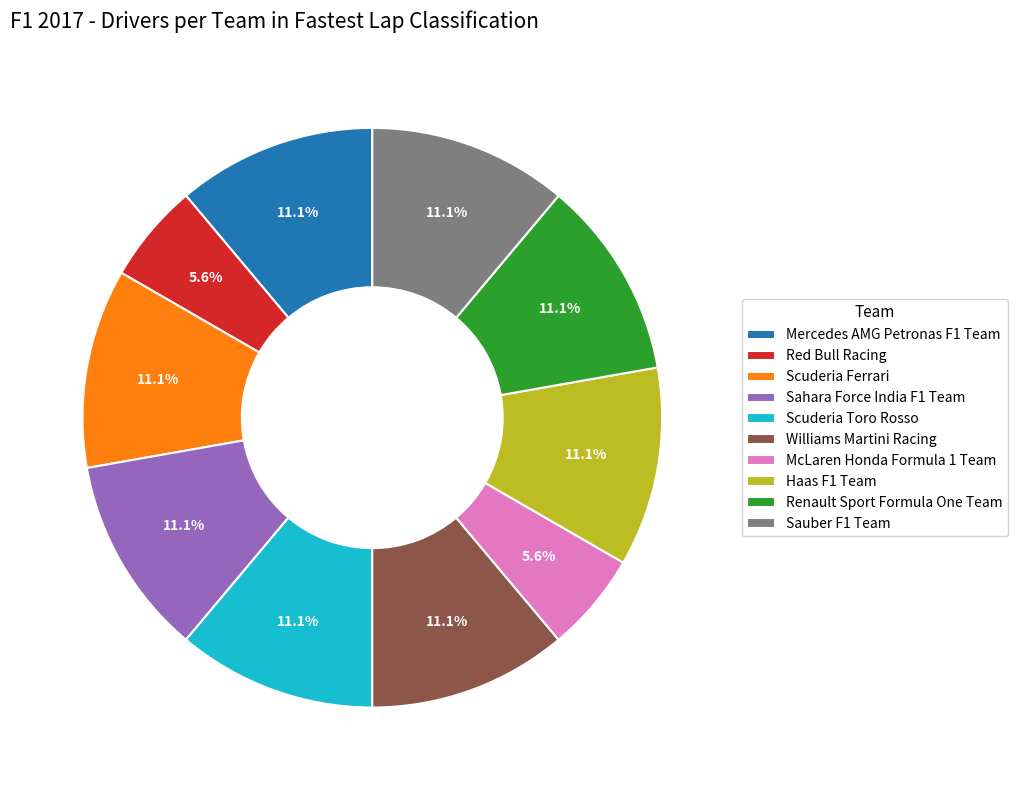

Does any single category account for the majority?

No